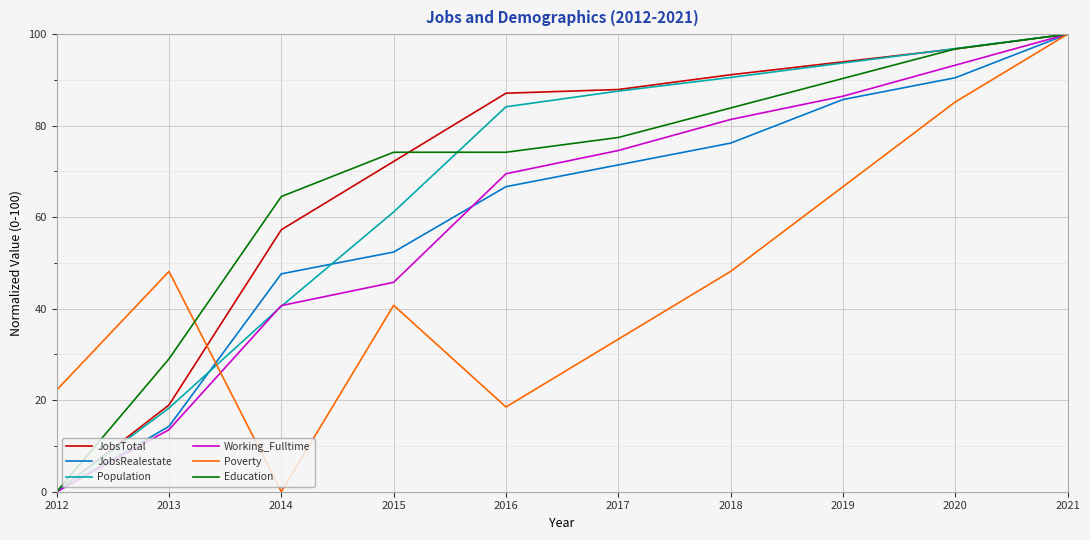

Between 2013 and 2018, which series saw the biggest shift?

Population